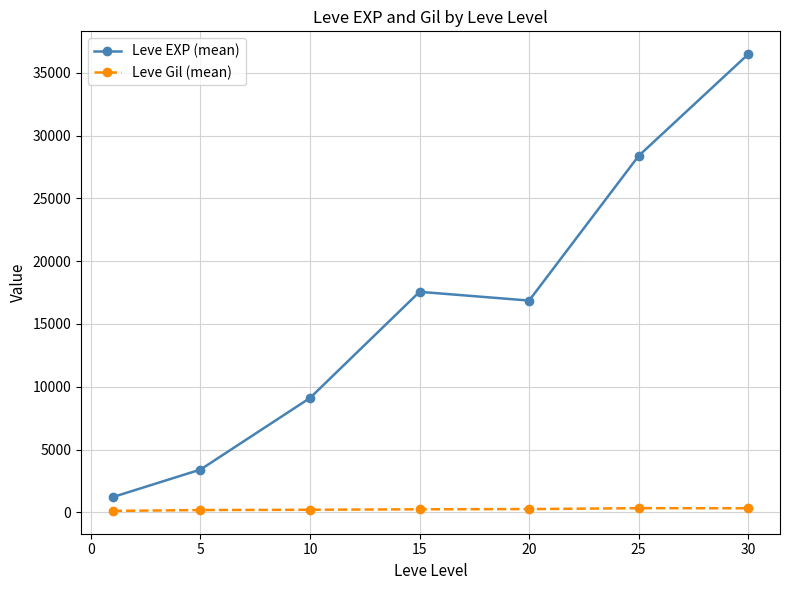

Which series has the largest range (max minus min)?

Leve EXP (mean)